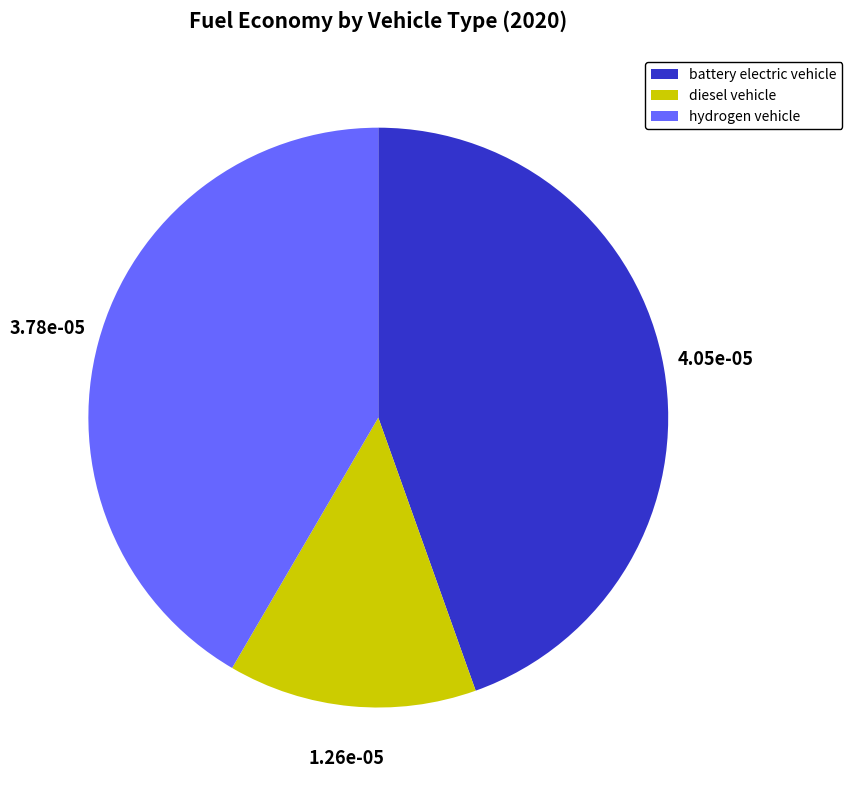

Is there a majority slice in this chart?

No